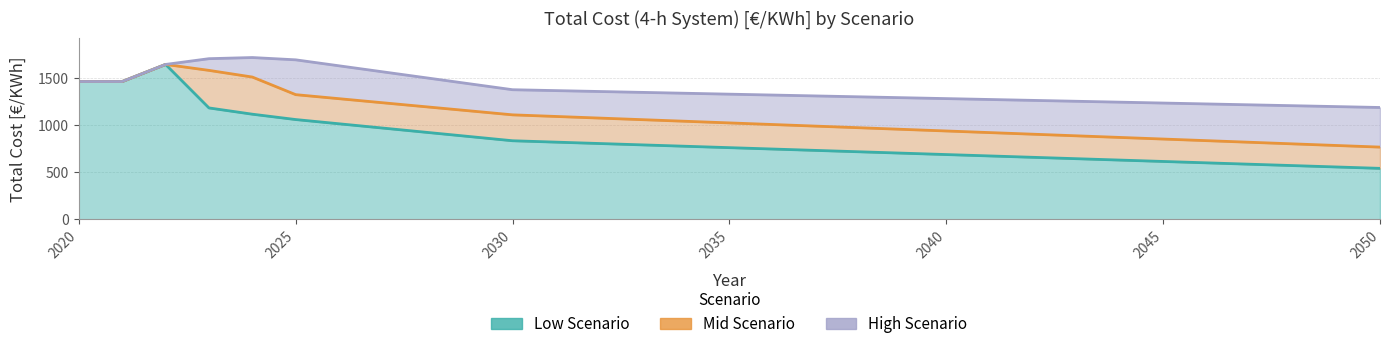

What is the spread (max minus min) of values at 2035?

568.9